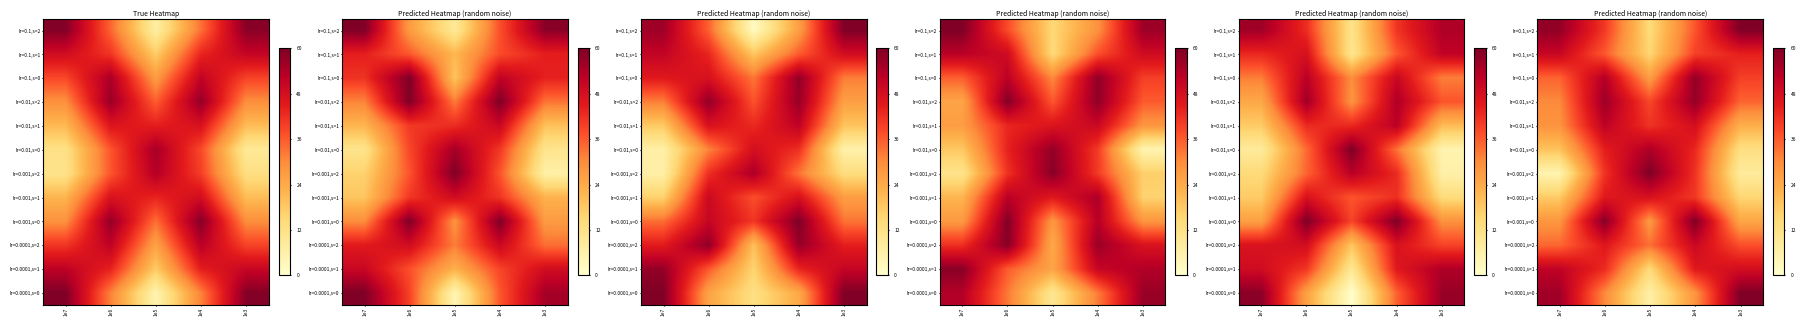

What value does the lr=0.001,s=0 series have at 1e7?

28.1